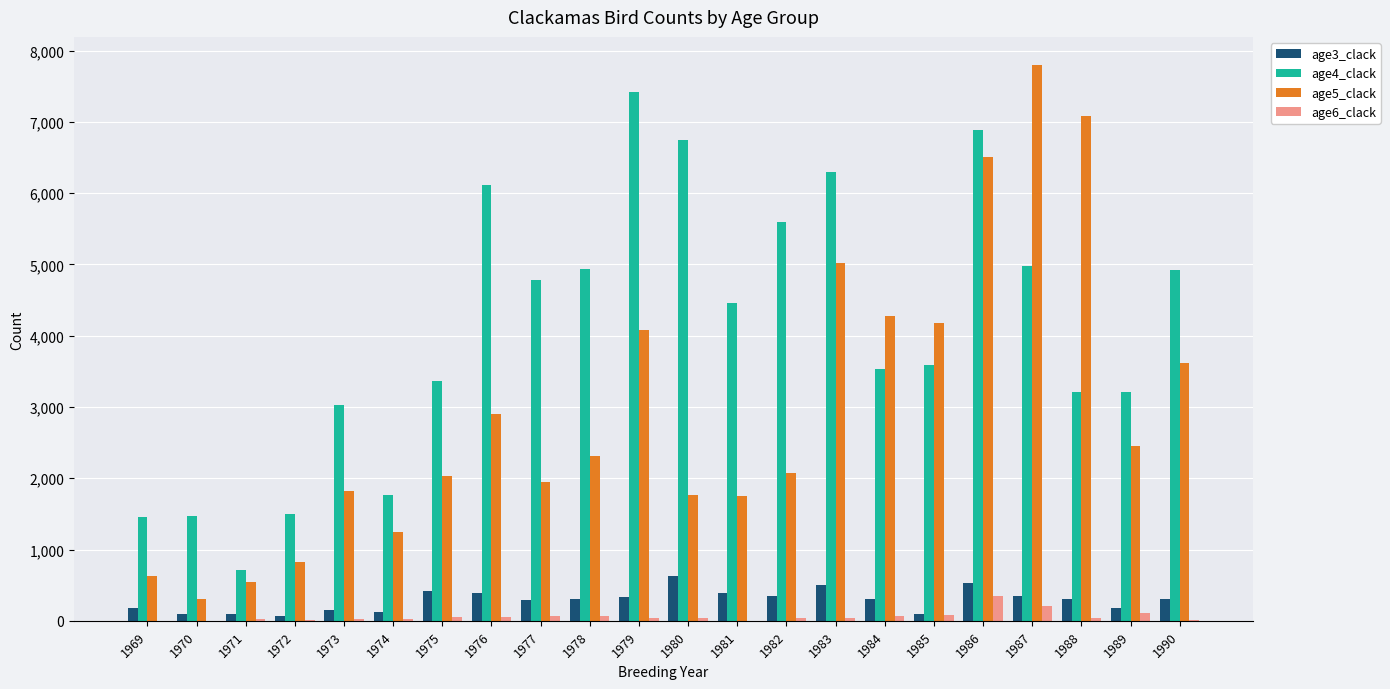

Which series has the largest total across all categories?

age4_clack